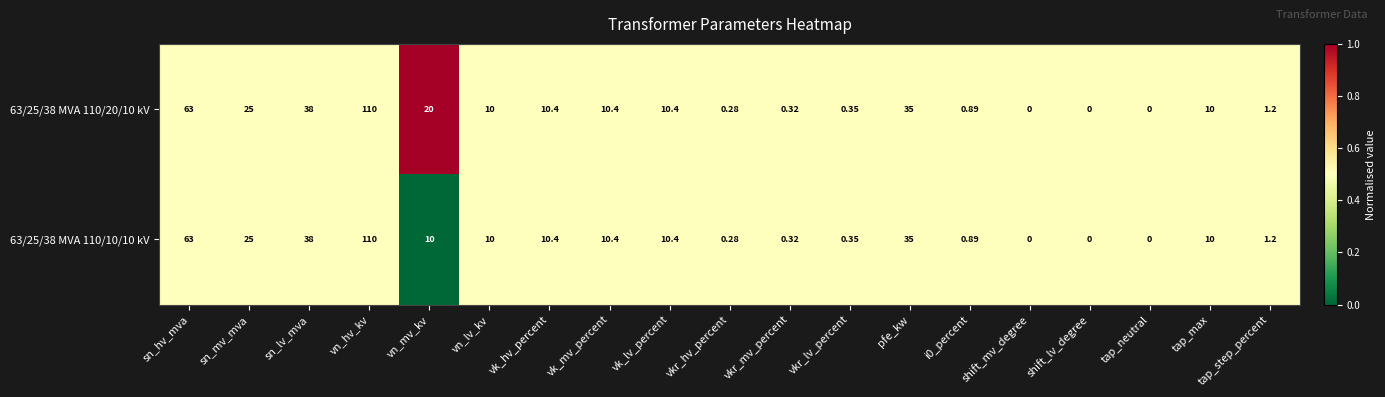

Which category has the highest value in the 63/25/38 MVA 110/10/10 kV series?

vn_hv_kv